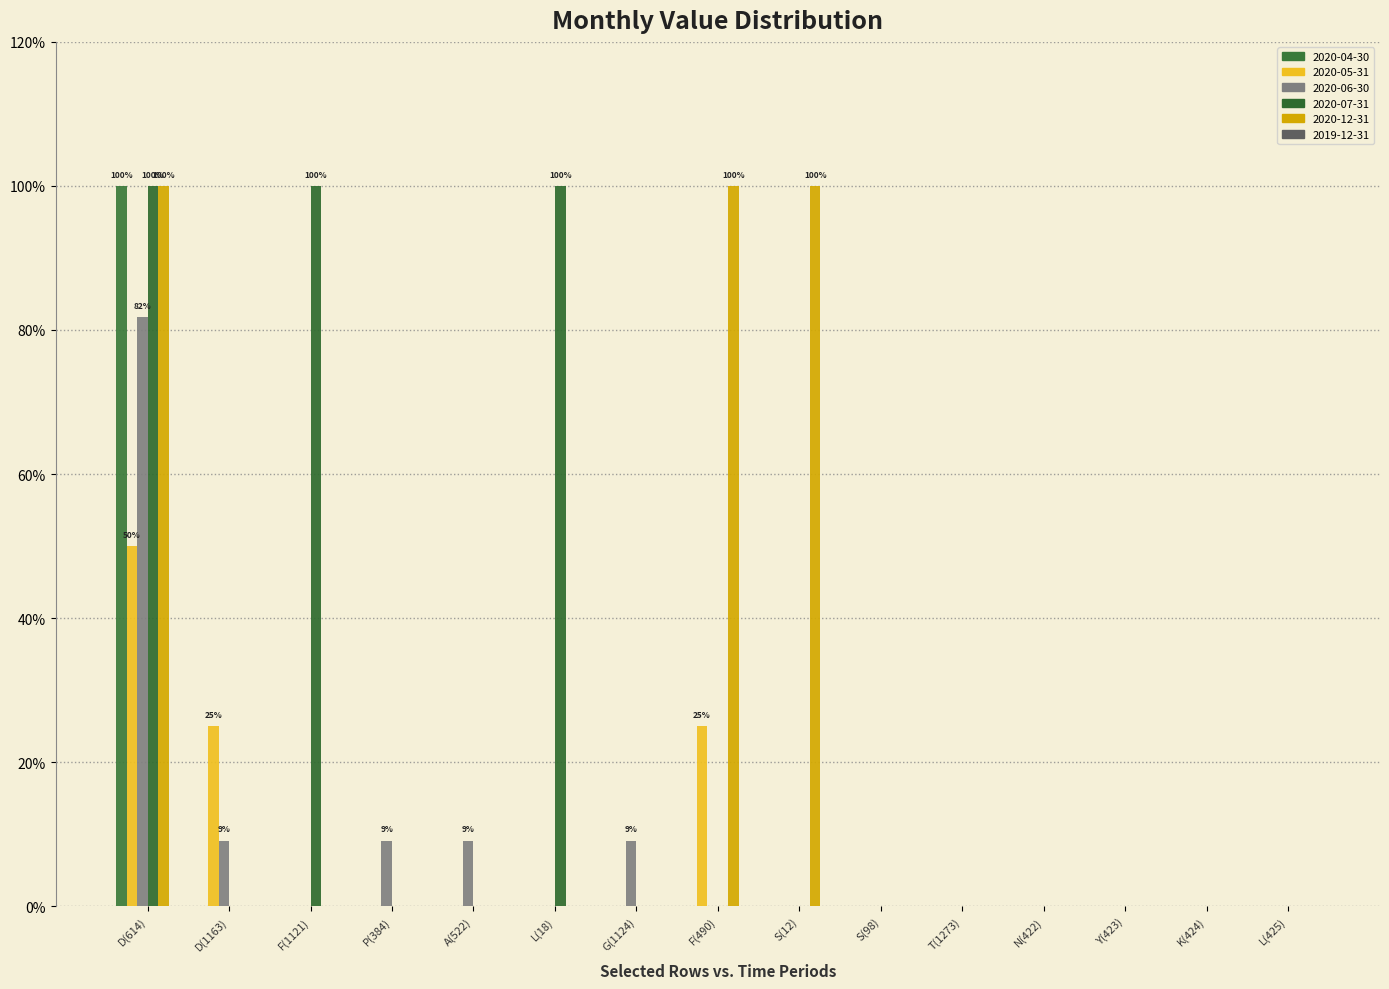

Does the chart contain stacked bars?

No